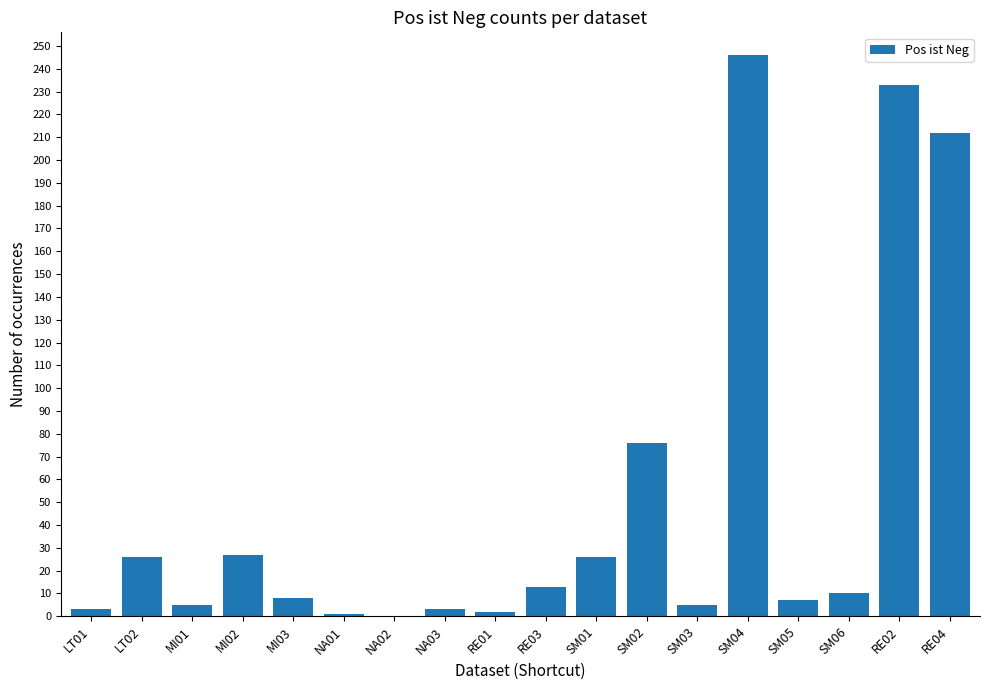

The value at RE03 is 23. True or false?

False